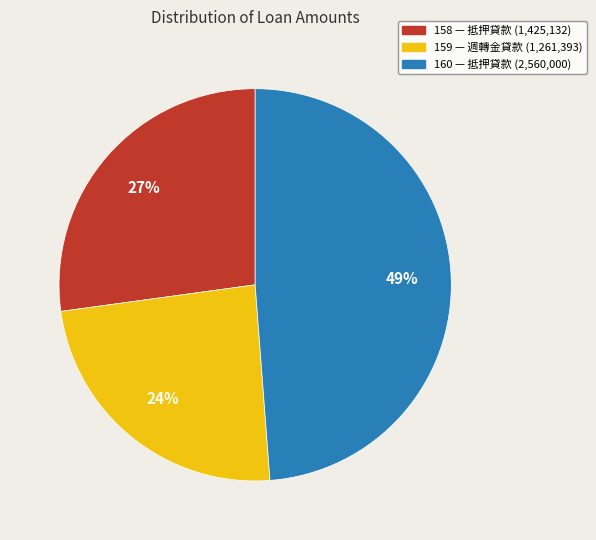

Does any single category account for the majority?

No